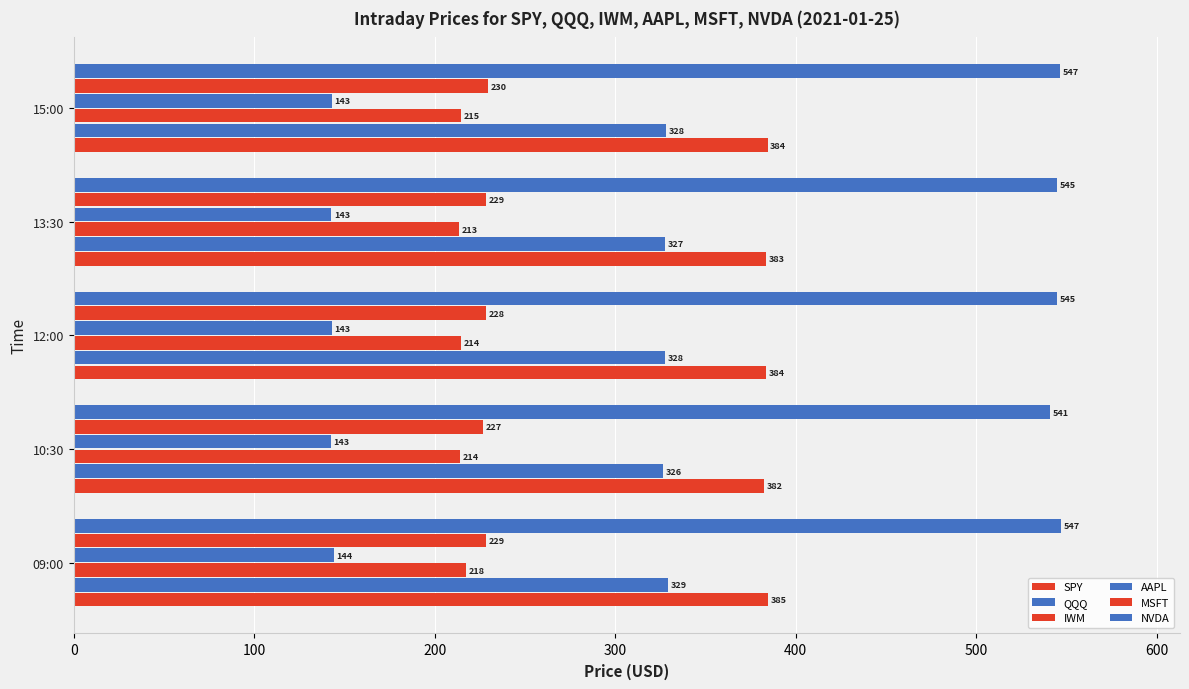

What is the average value of the IWM series?

214.9